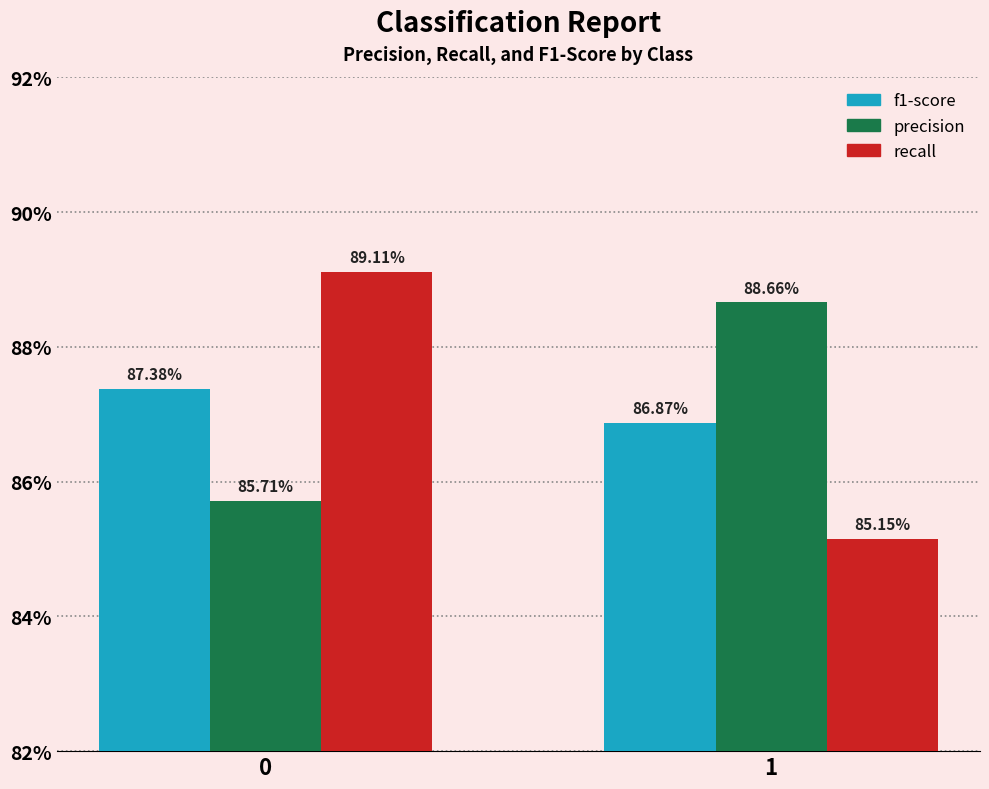

What are all the series names shown in the legend?

f1-score, precision, recall